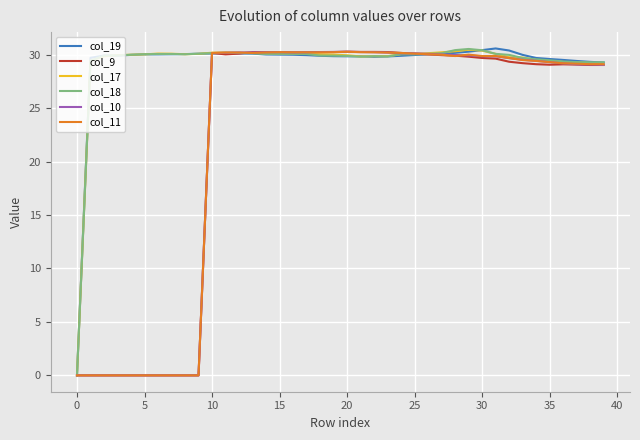

What is the highest value of the col_9 series?

30.3